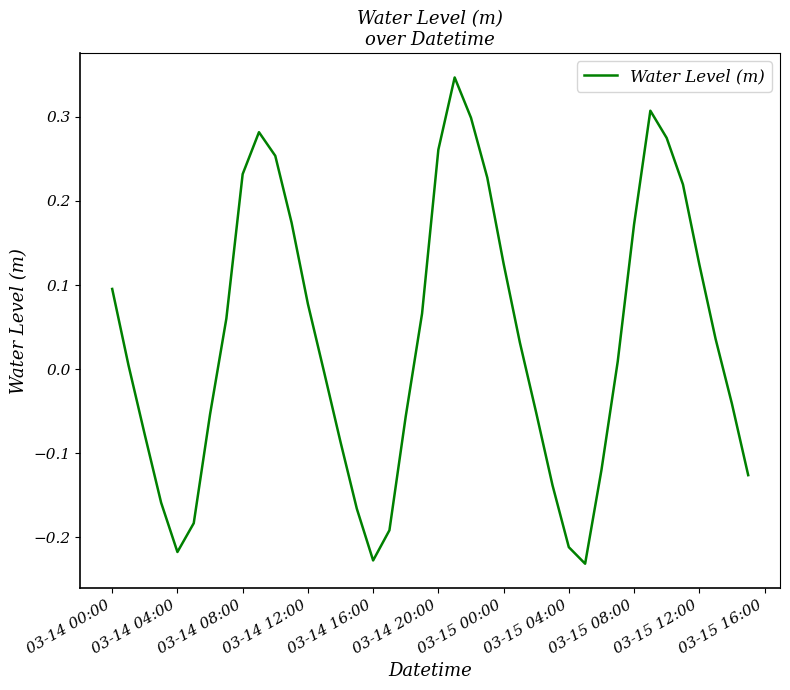

Does the chart have visible grid lines?

No